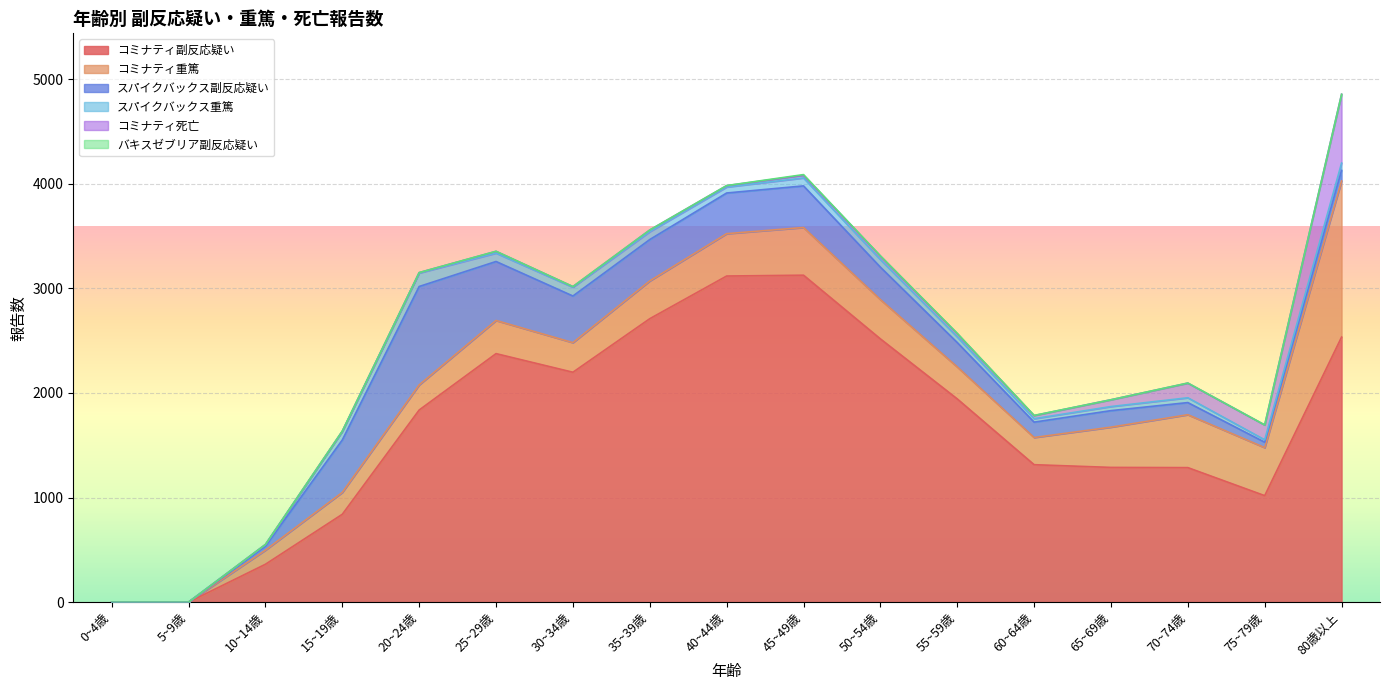

How many values in the バキスゼブリア副反応疑い series exceed 0?

7